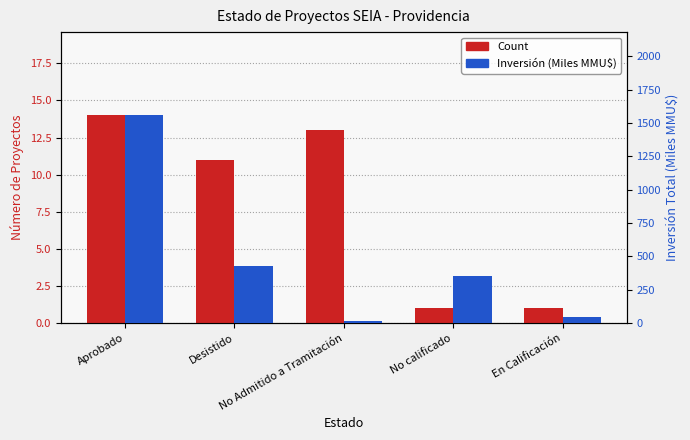

Is it true that Count equals 3.8 at Aprobado?

False